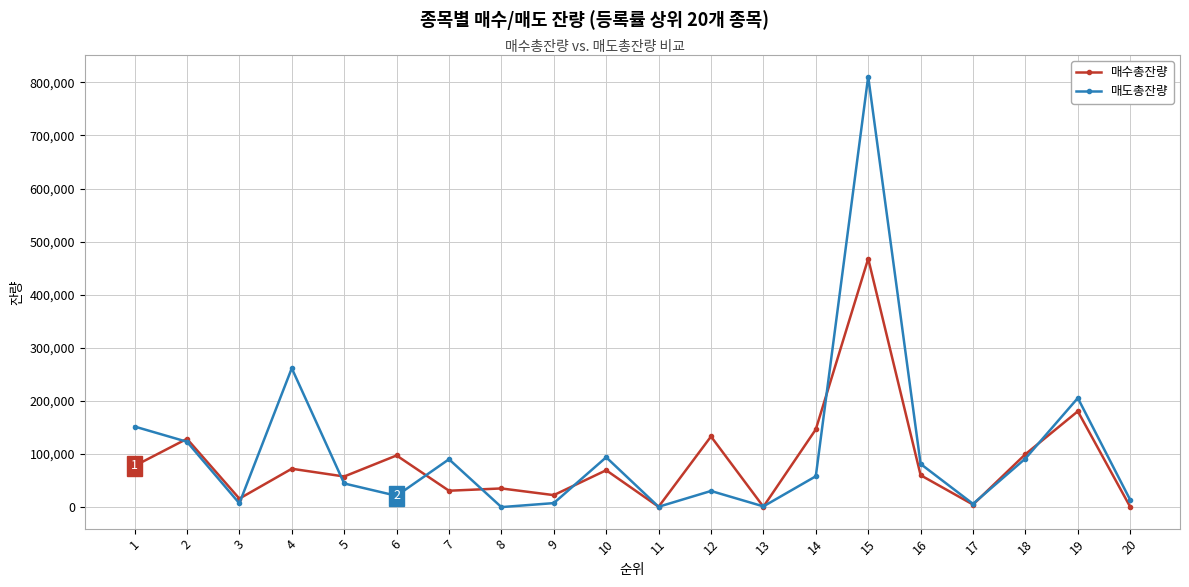

List the series in order of their peak value, highest first.

매도총잔량, 매수총잔량